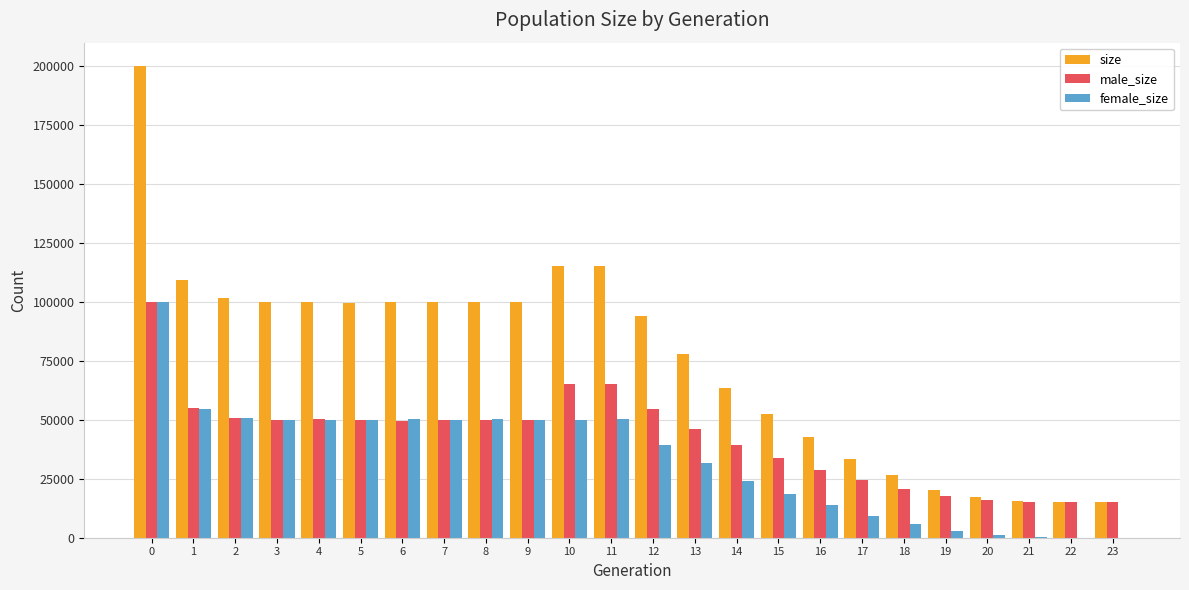

How many groups of bars are there?

24